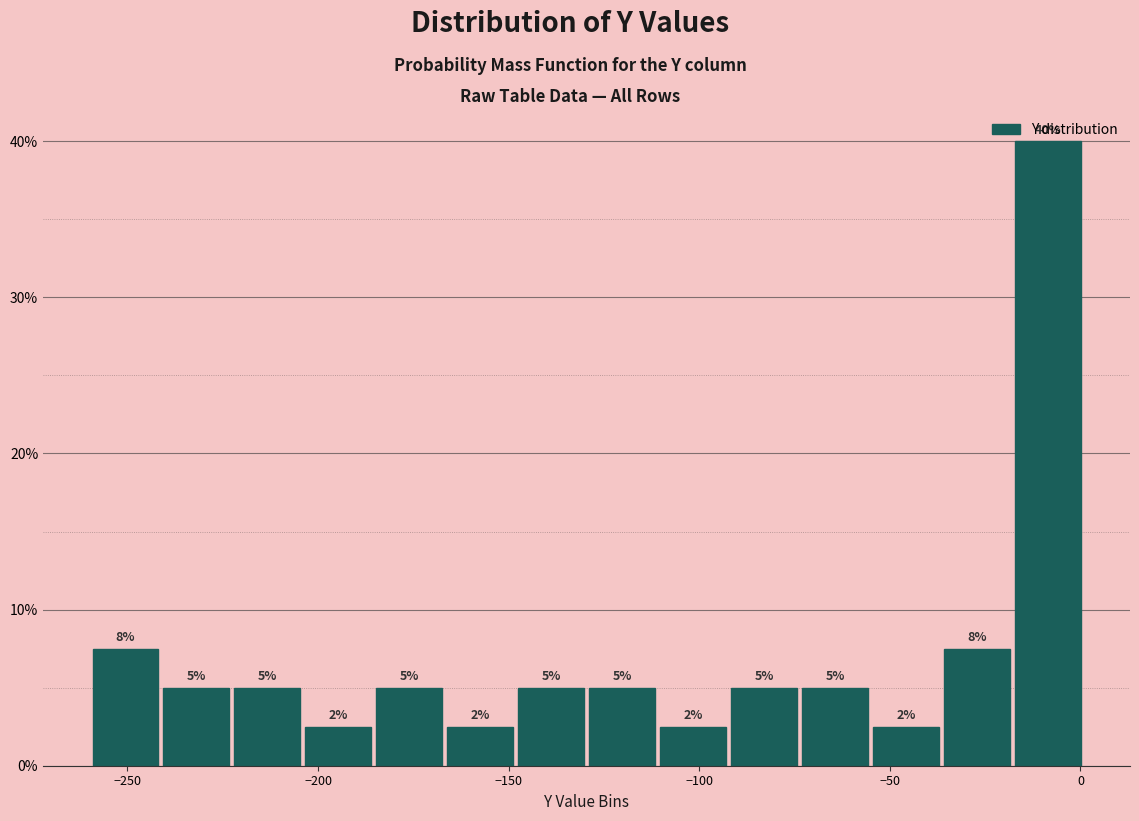

Around what value on the x-axis is the tallest bar? Give the approximate position of its centre, as read against the axis.

-10